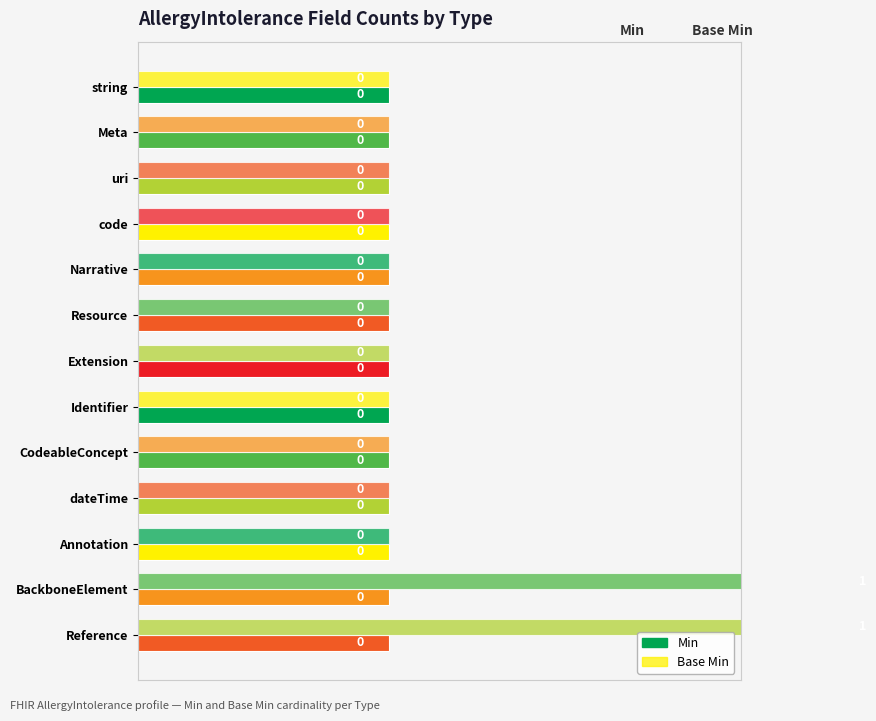

Between string and Annotation, which series saw the biggest shift?

Min